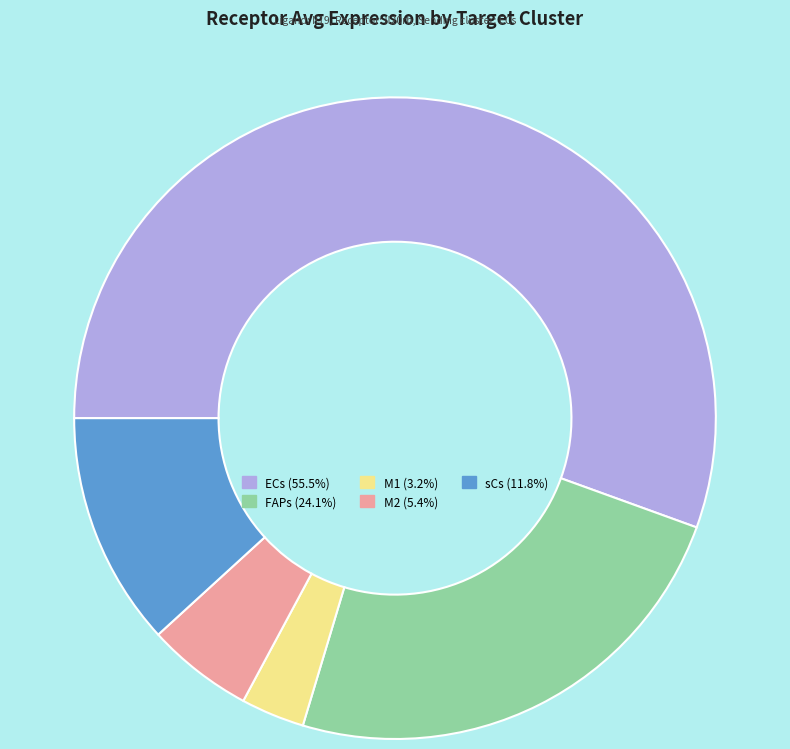

Rank the categories by value from highest to lowest.

ECs, FAPs, sCs, M2, M1